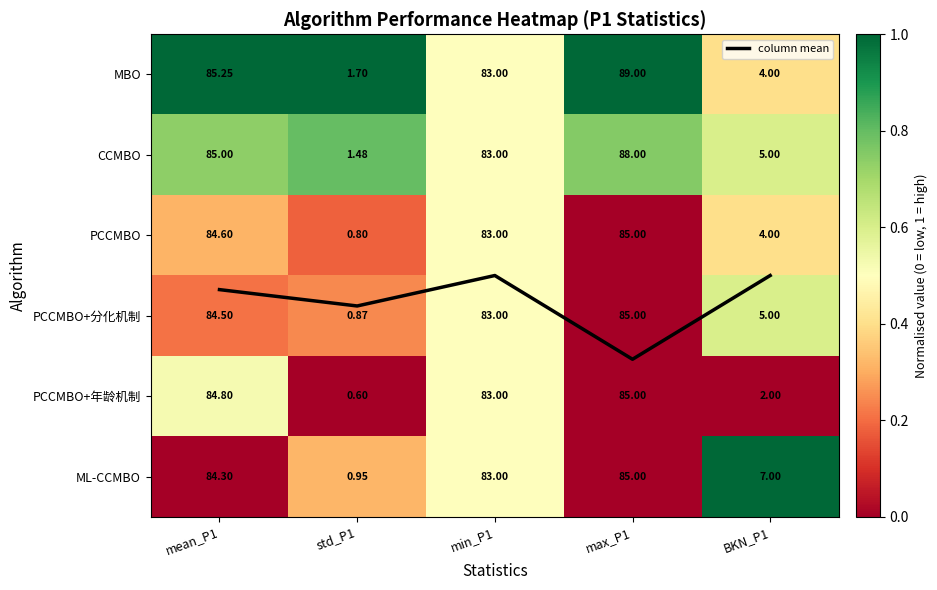

What is the approximate value of column mean at std_P1?

2.9